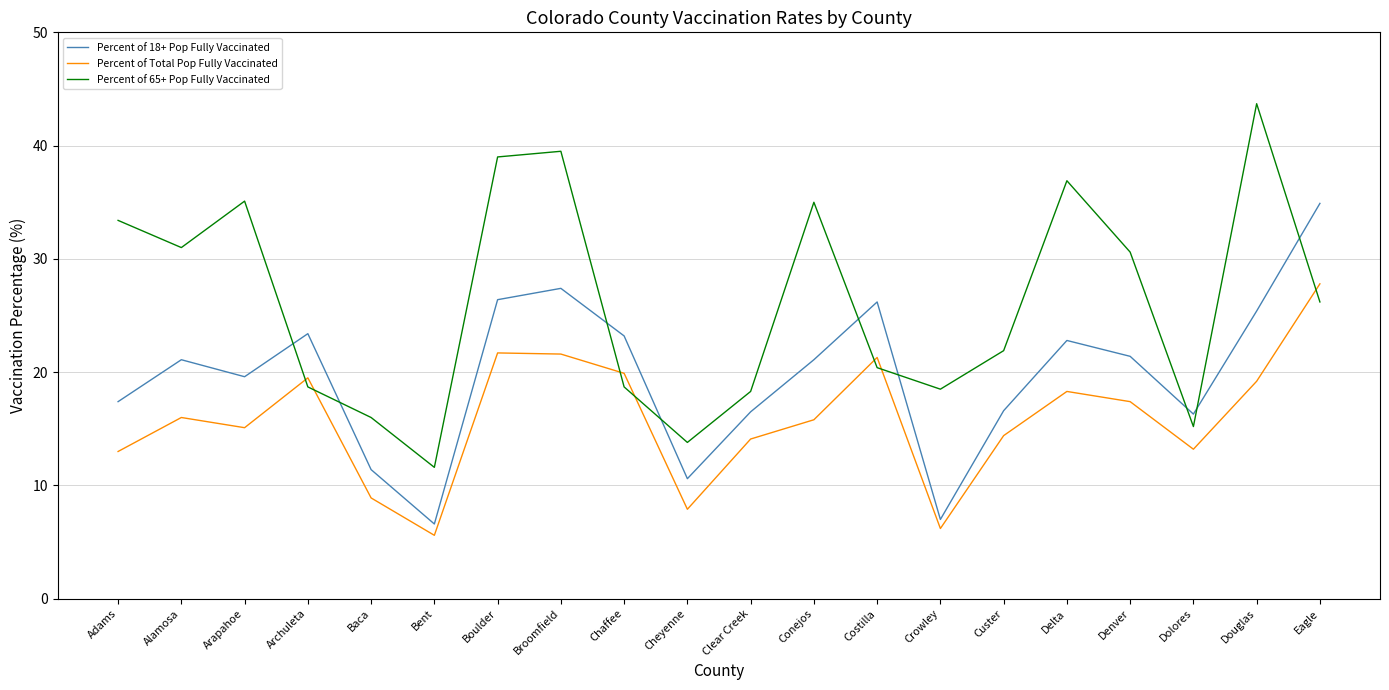

Where do Percent of 18+ Pop Fully Vaccinated and Percent of 65+ Pop Fully Vaccinated first cross each other?

Arapahoe and Archuleta